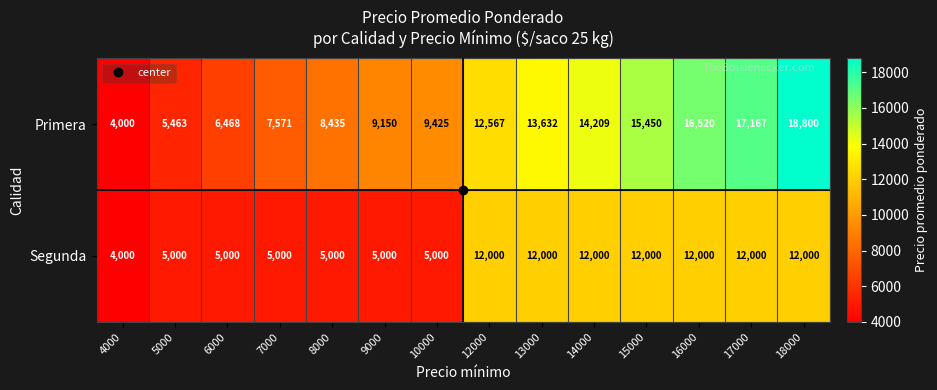

Which category has the lowest value in the Segunda series?

4000